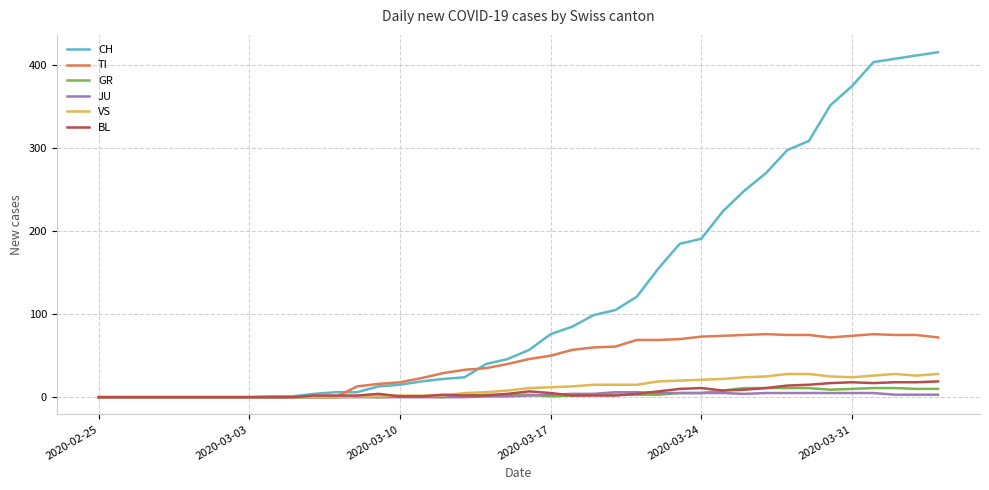

Does the chart have visible grid lines?

Yes